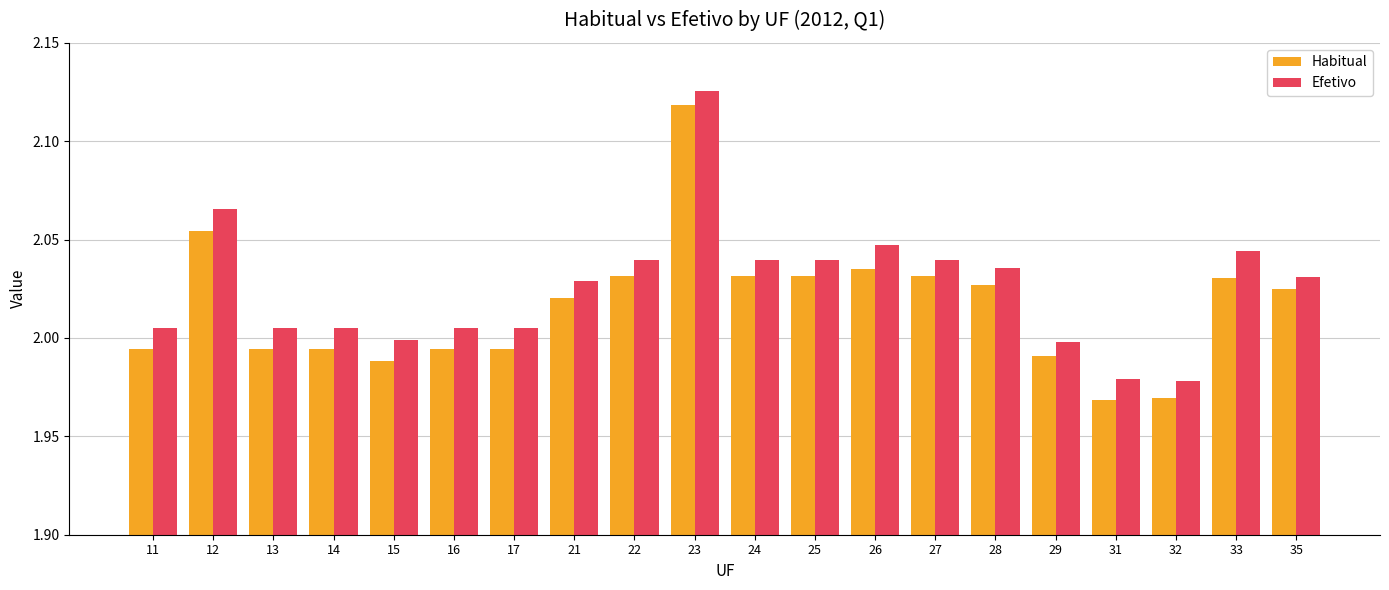

What is the total value across all series at 23?

4.2